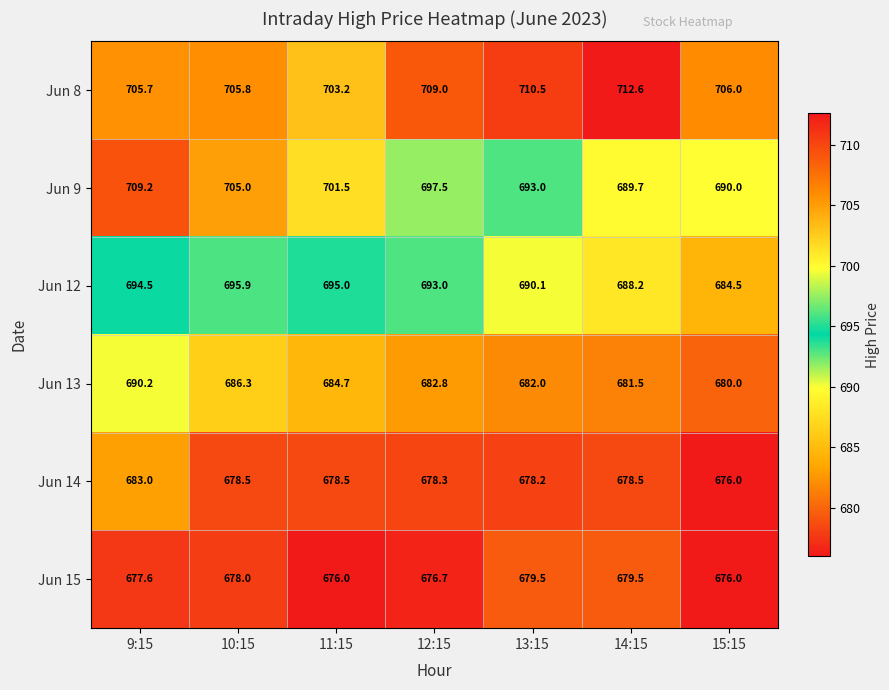

What is the difference between the highest and lowest values at 11:15?

27.2